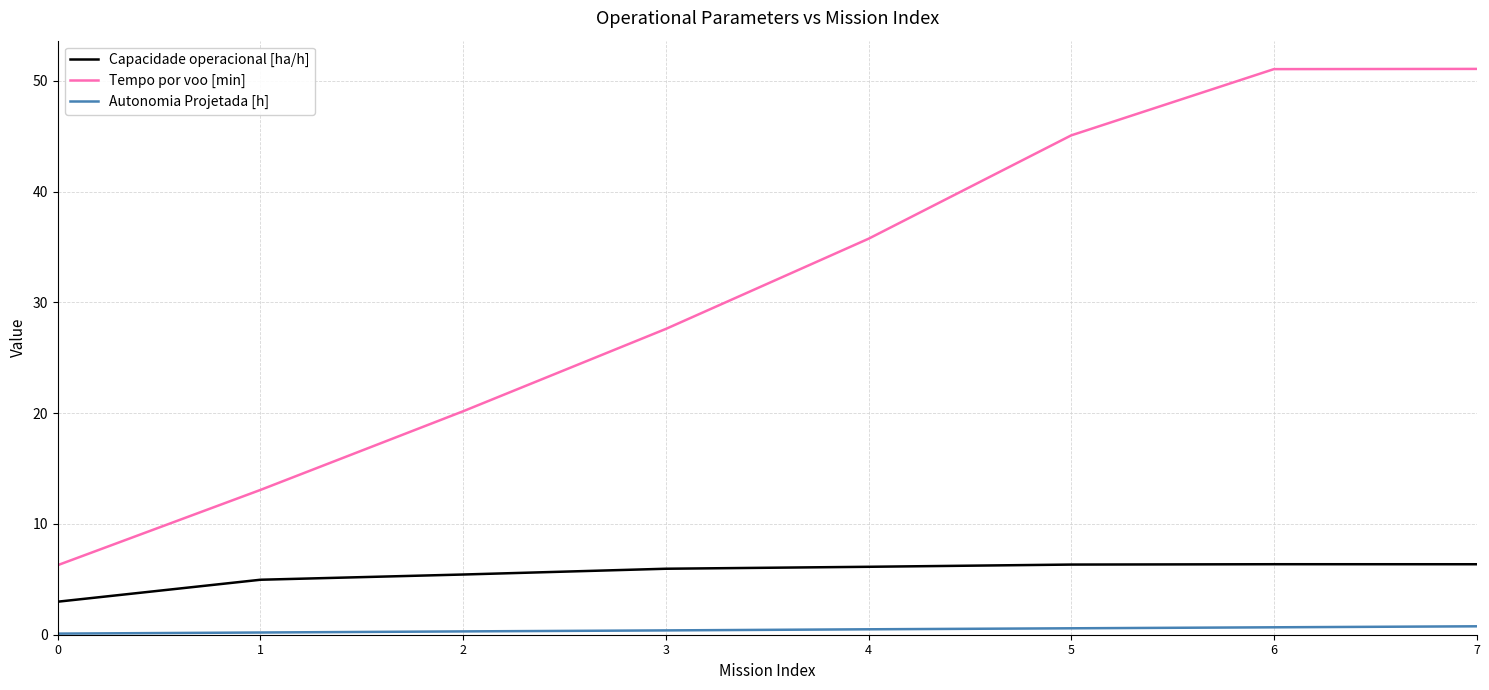

True or false: Tempo por voo [min] and Autonomia Projetada [h] intersect in this chart.

False